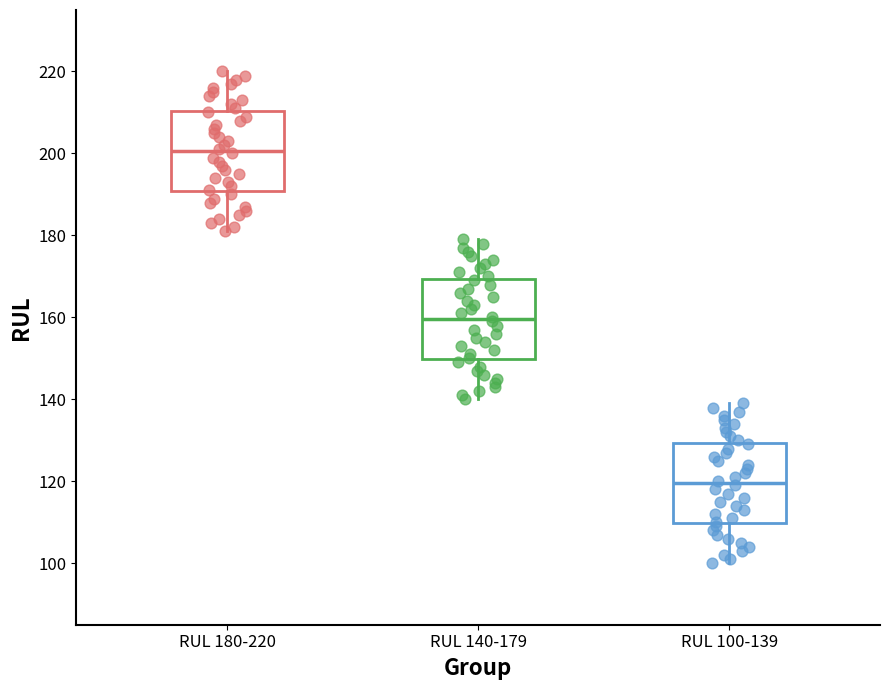

Reading left to right, read every box against the y-axis: the position of its median line, the range the box covers, and the ends of its whiskers. The values are not printed on the chart, so give them approximately, as read against the axis.

RUL 180-220: median 200, box 190 to 210, whiskers 182 to 220
RUL 140-179: median 160, box 150 to 170, whiskers 140 to 180
RUL 100-139: median 120, box 110 to 130, whiskers 100 to 140